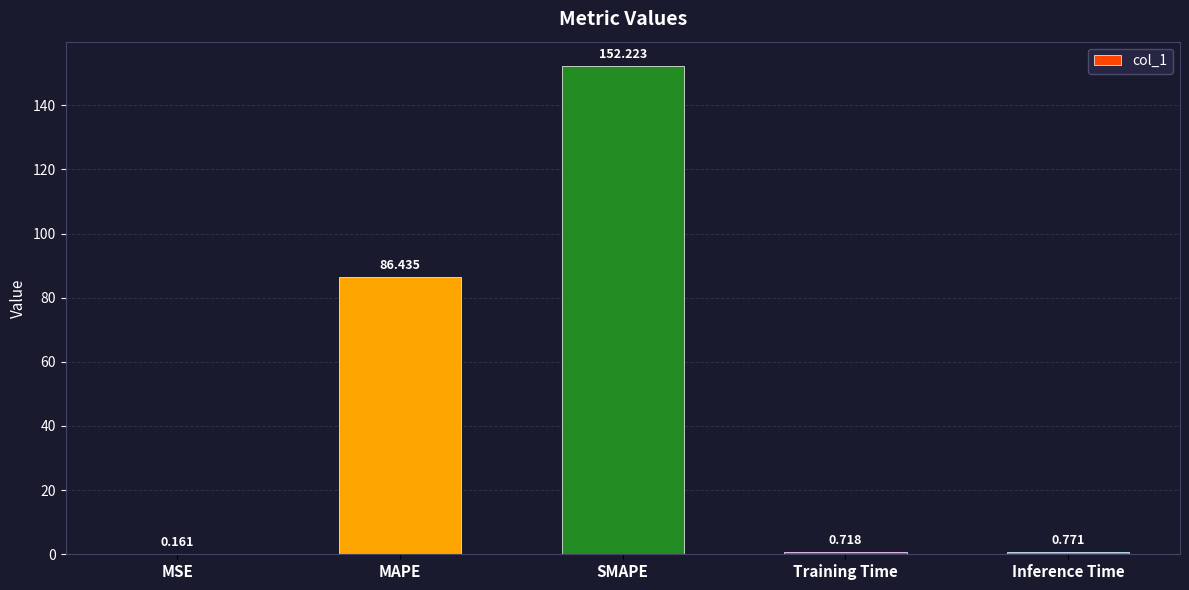

Which category has the highest value across all series?

SMAPE